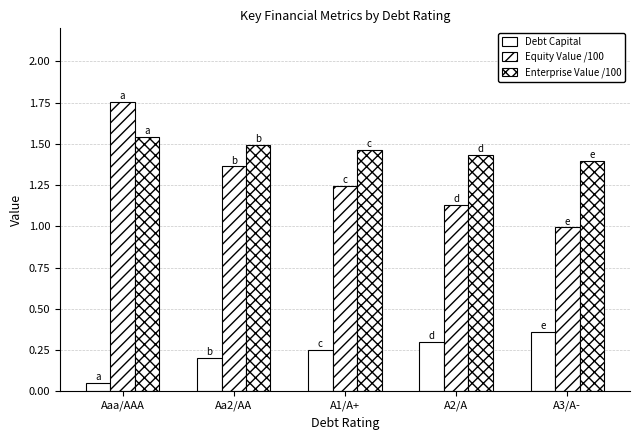

Reading right to left, list all the values displayed in this chart.

Debt Capital: A3/A-=0.4	A2/A=0.3	A1/A+=0.2	Aa2/AA=0.2	Aaa/AAA=0.1
Equity Value /100: A3/A-=1.0	A2/A=1.1	A1/A+=1.2	Aa2/AA=1.4	Aaa/AAA=1.8
Enterprise Value /100: A3/A-=1.4	A2/A=1.4	A1/A+=1.5	Aa2/AA=1.5	Aaa/AAA=1.5